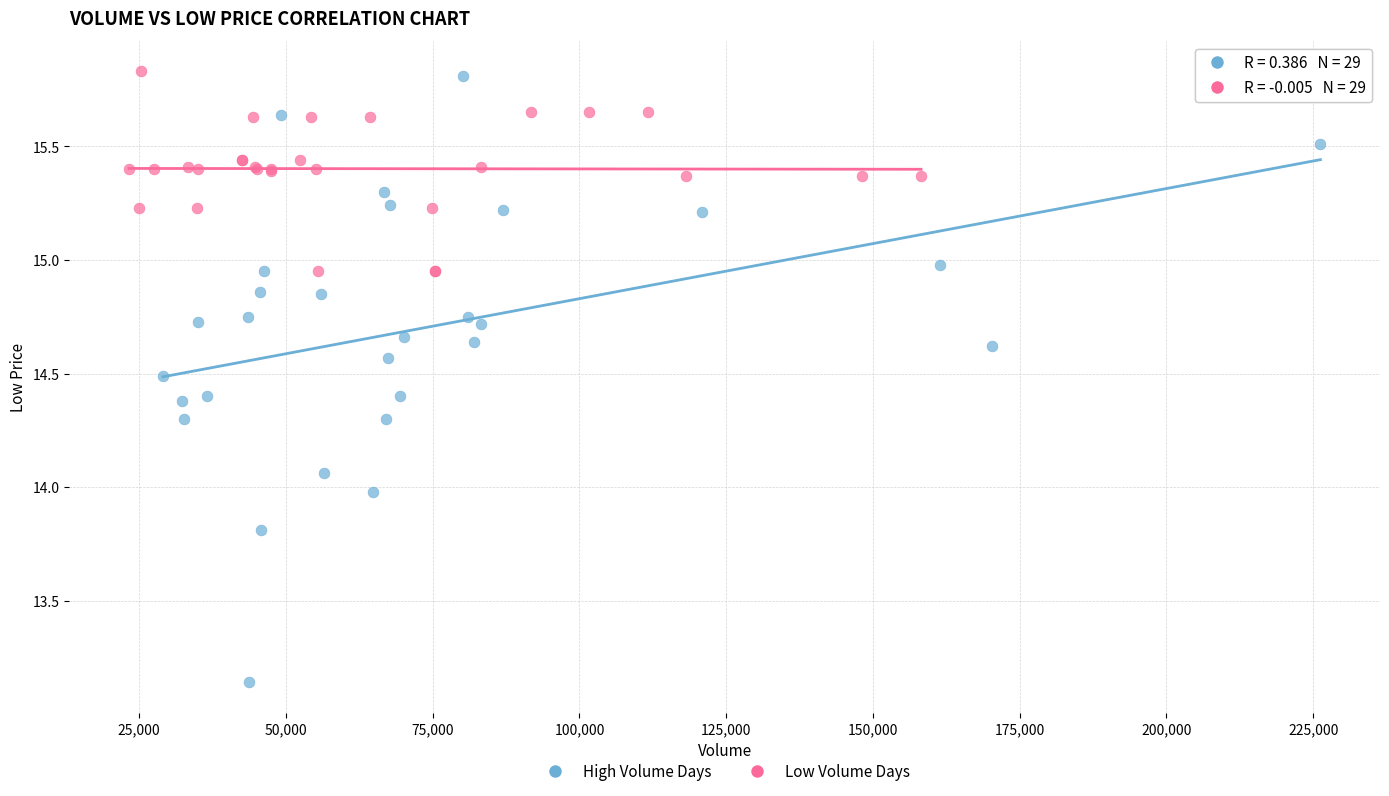

Which series has the widest spread of Y values?

High Volume Days